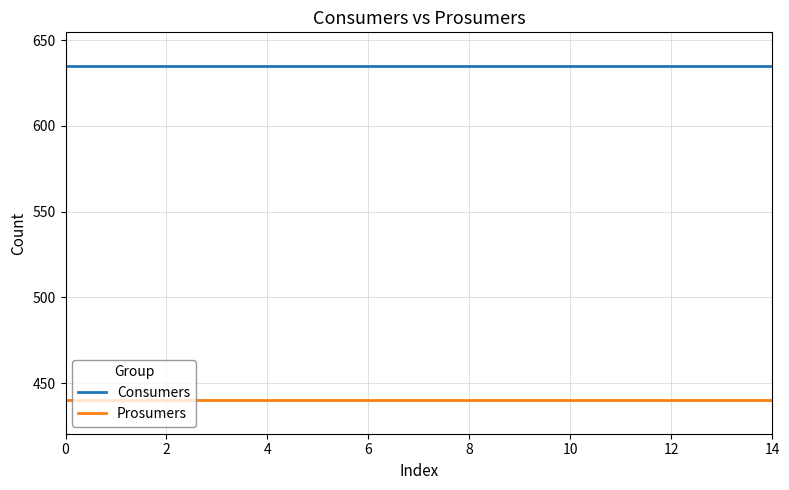

Reading right to left, what are all the values shown in this chart?

Consumers: 635	635	635	635	635	635	635	635	635	635	635	635	635	635	635
Prosumers: 440	440	440	440	440	440	440	440	440	440	440	440	440	440	440